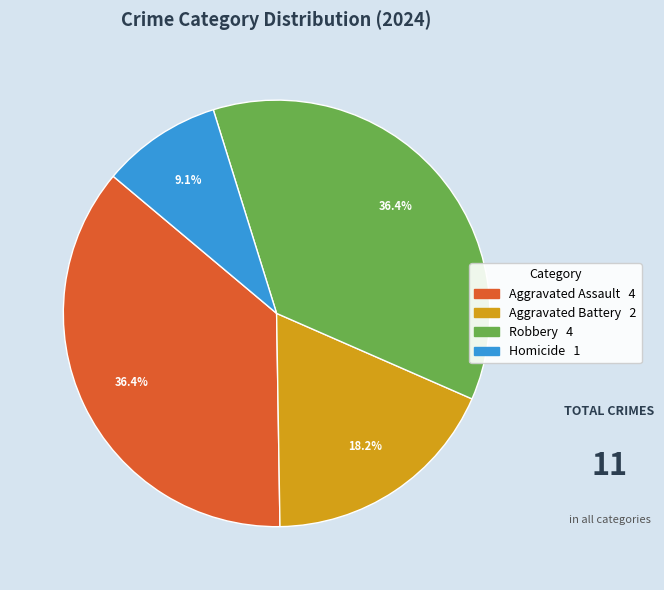

To the nearest percent, what portion does Robbery represent?

36%